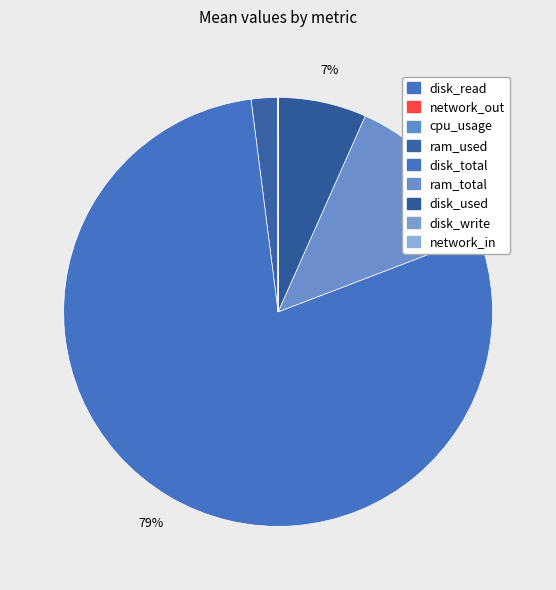

Is there a majority slice in this chart?

Yes